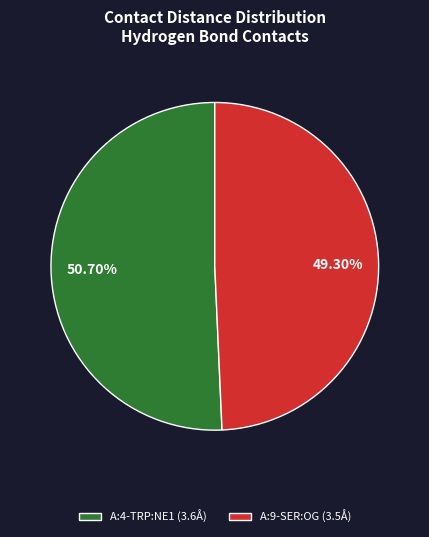

What is the majority slice?

A:4-TRP:NE1